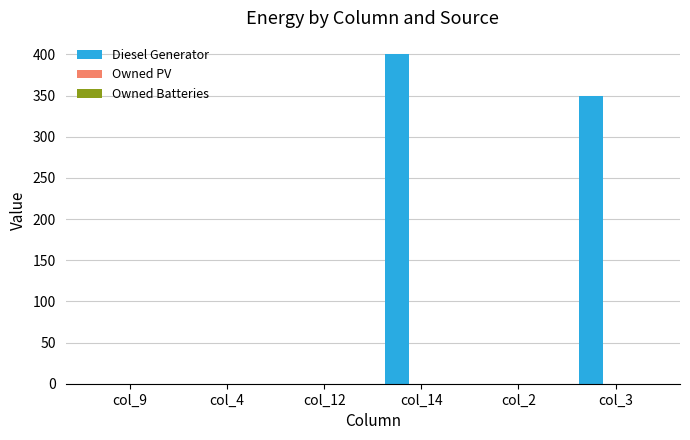

True or false: the data shows 400 at col_14.

True